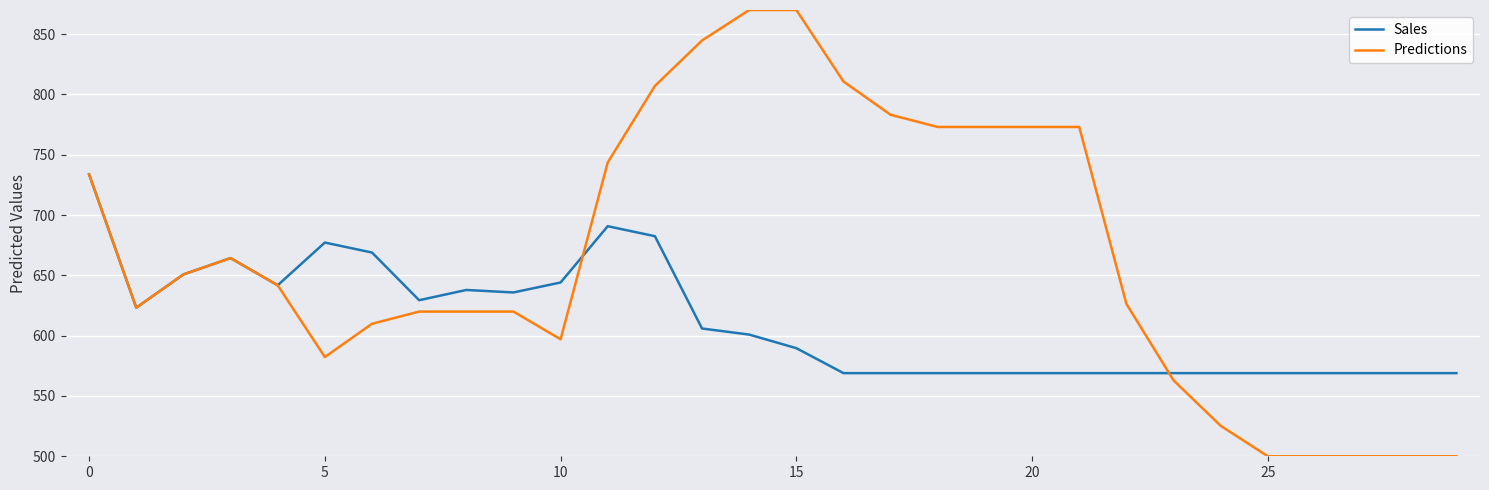

What is the maximum value shown in the chart?

870.0